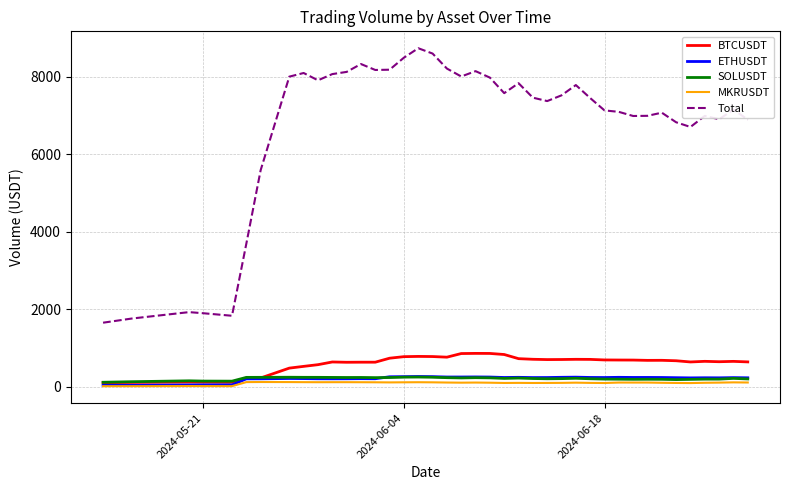

Which series has the largest total across all categories?

Total